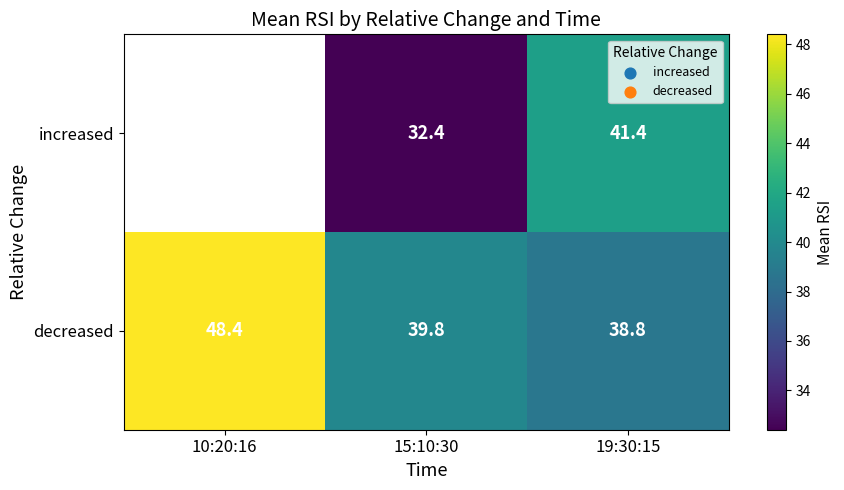

Where is decreased nearest to the value 43?

15:10:30